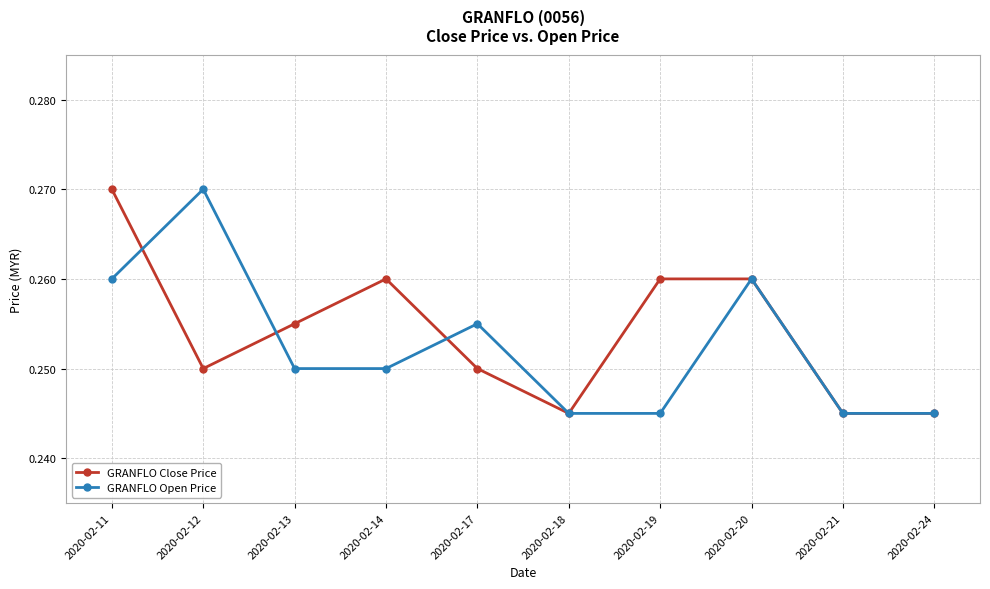

Which series changed the most between 2020-02-19 and 2020-02-21?

GRANFLO Close Price